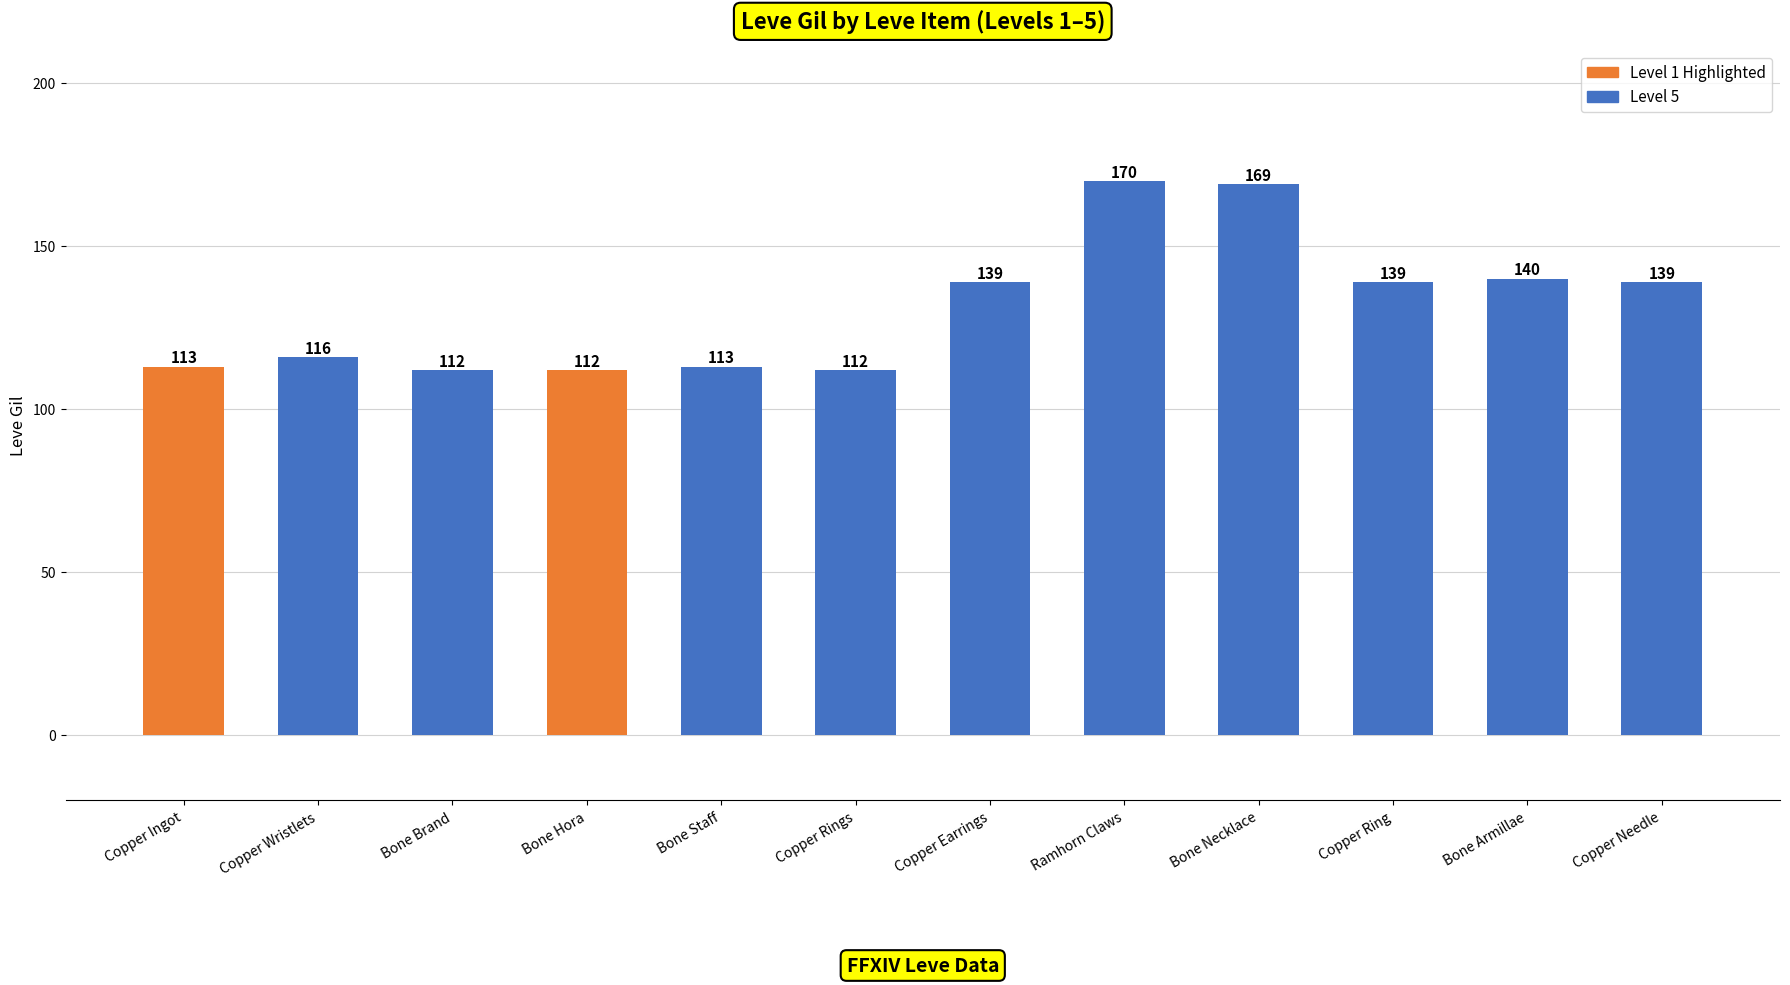

What is the minimum value shown in the chart?

112